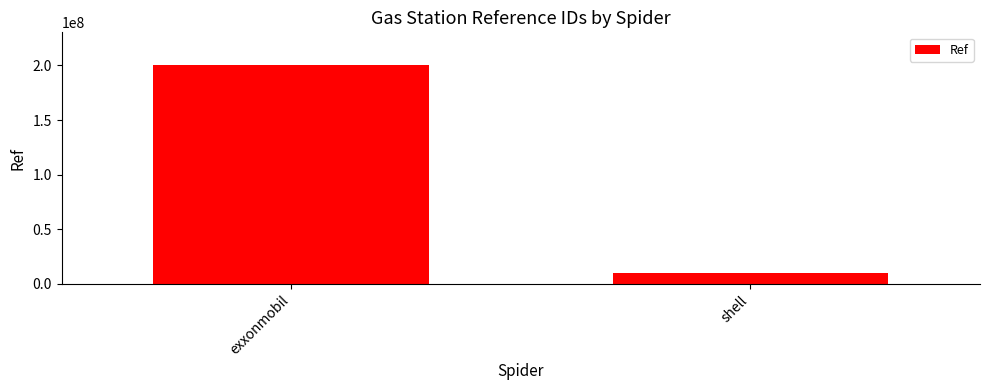

Is it true that the value at exxonmobil is 296879424?

False